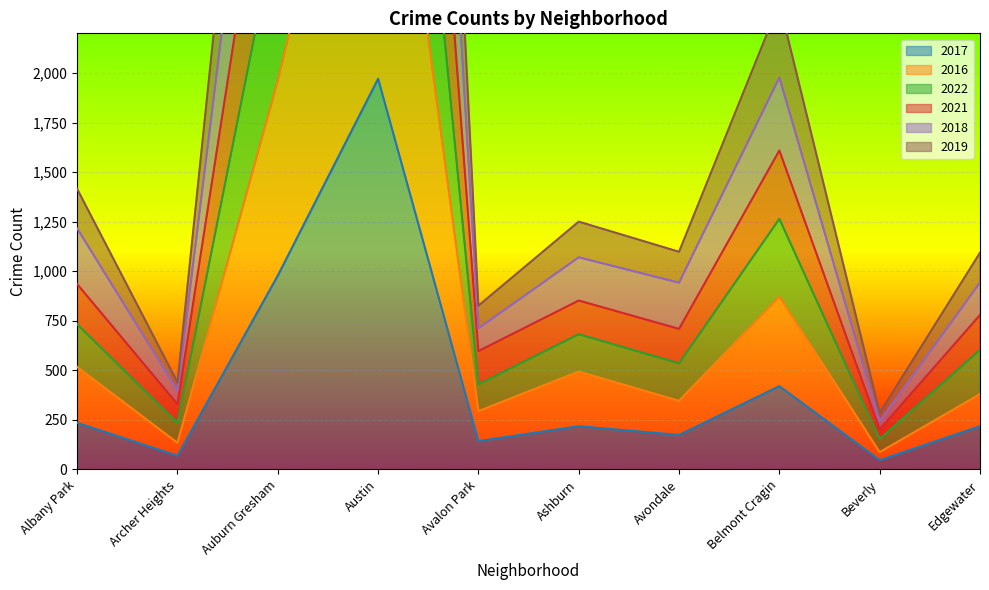

Where does the 2021 series first go above 852?

Albany Park